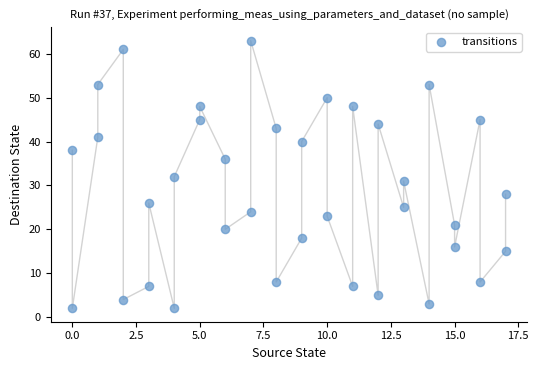

What is the range of Y values (max minus min)?

61